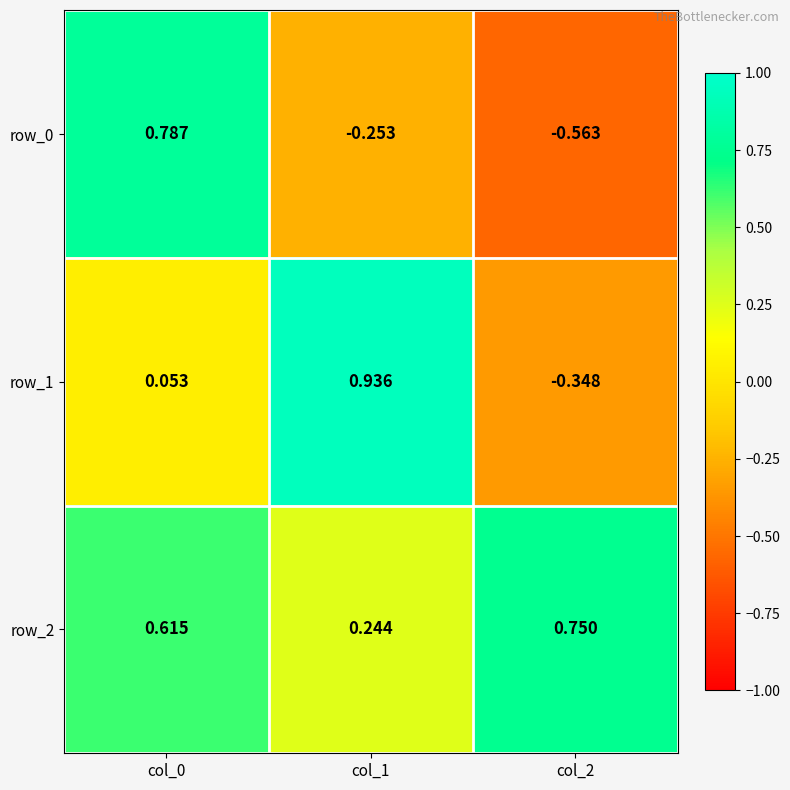

Where is row_2 nearest to the value 0?

col_1